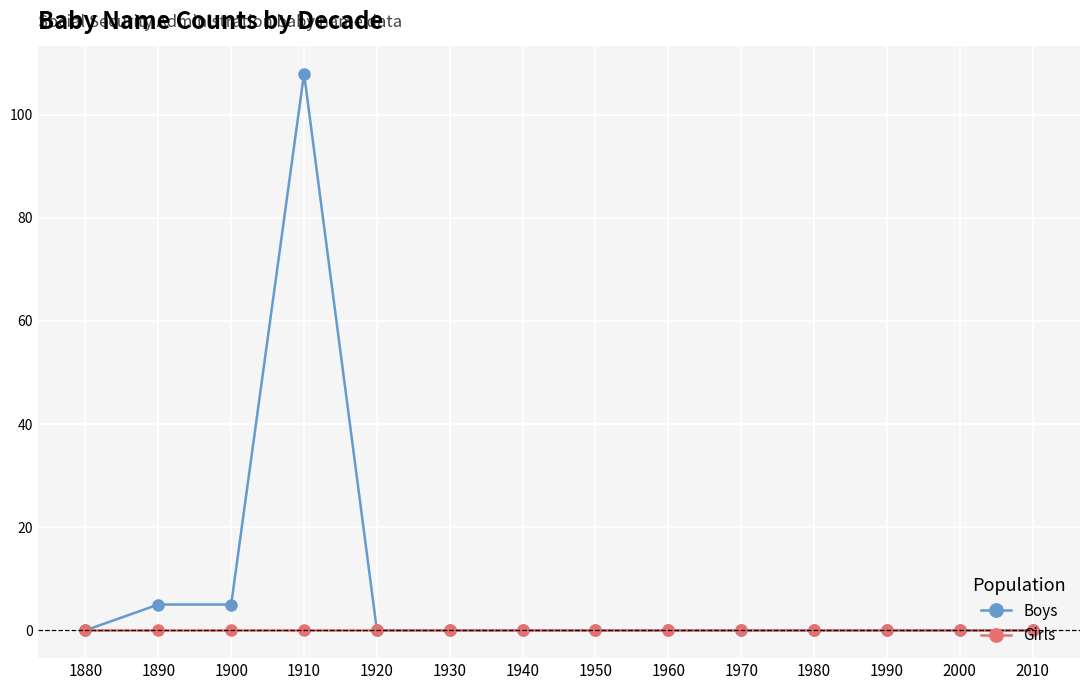

What is the highest value of the Boys series?

108